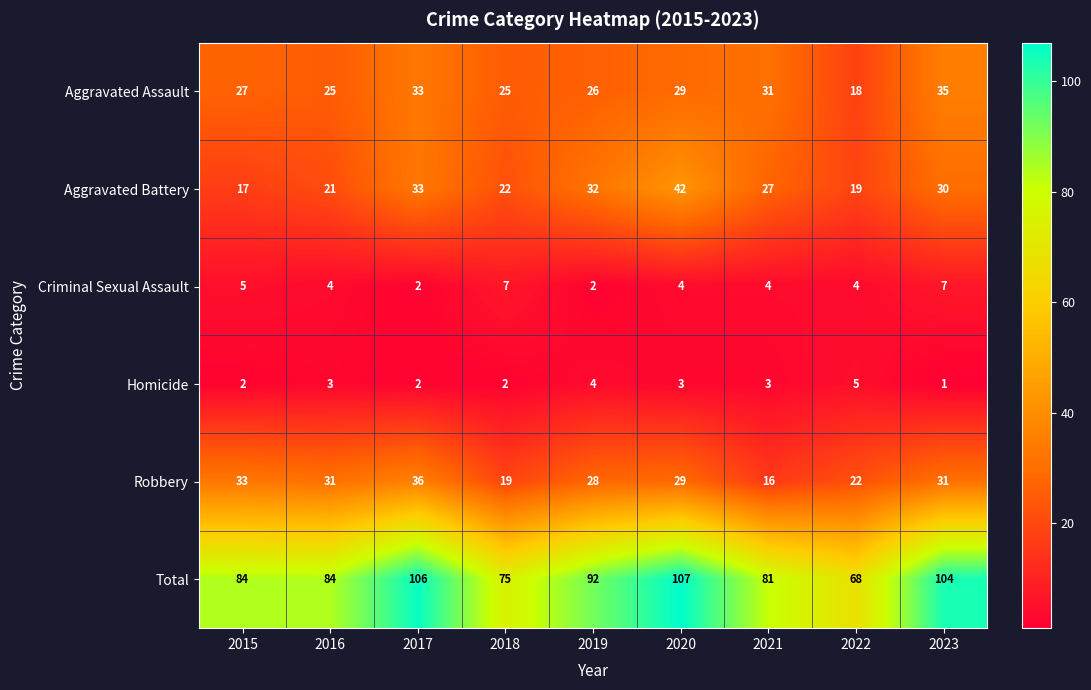

What value does the Aggravated Assault series have at 2016?

25